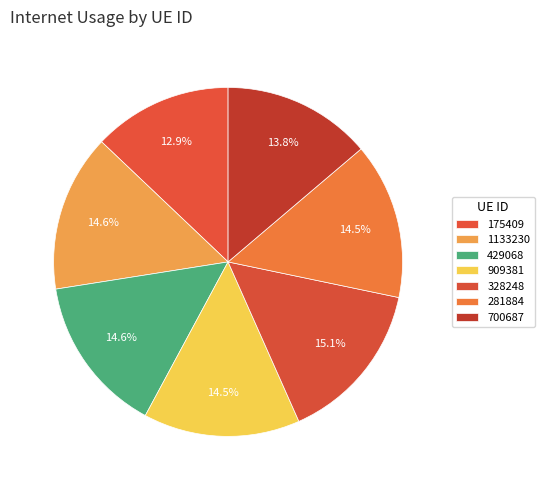

Which slice is the smallest?

175409